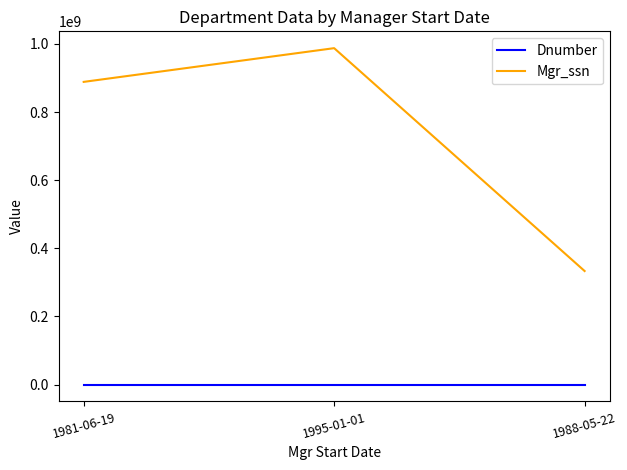

The value of Mgr_ssn at 1988-05-22 is 333445555. True or false?

True